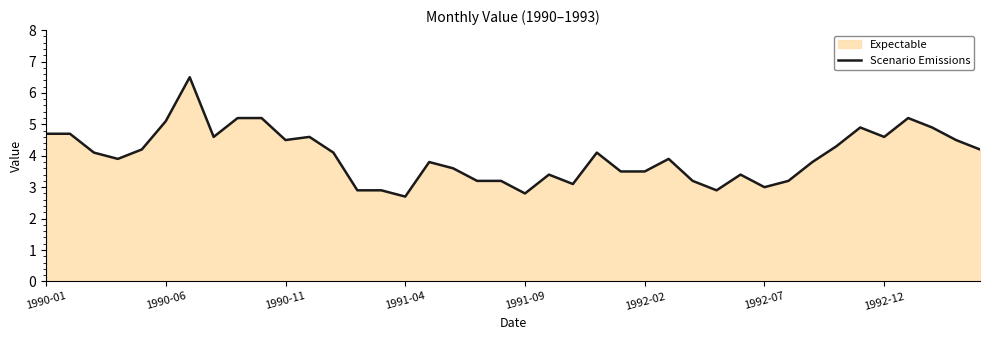

What is the greatest value displayed?

6.5